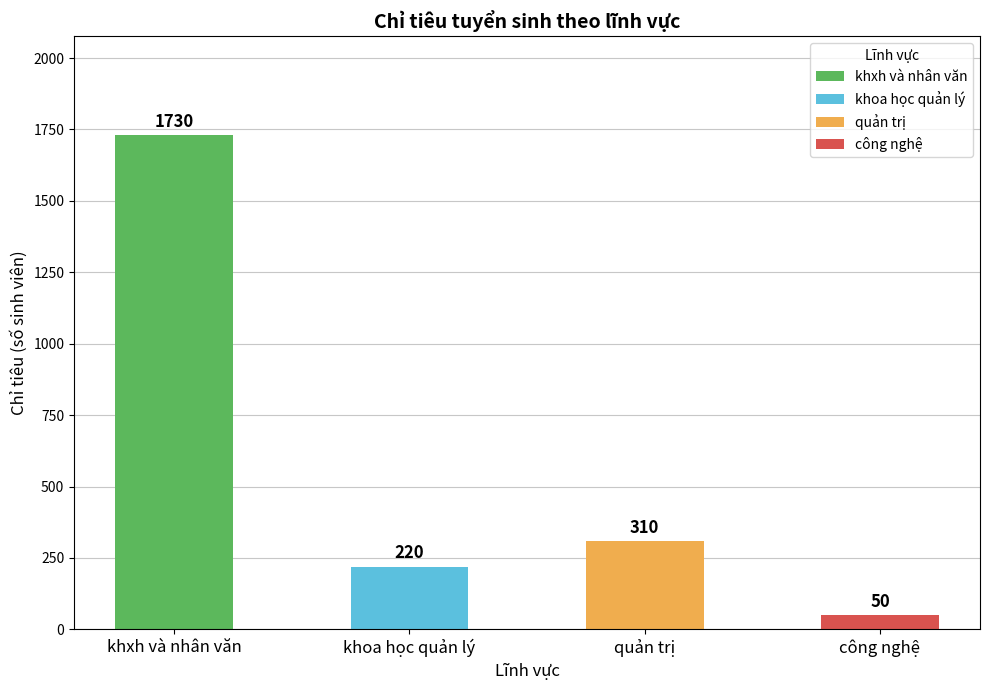

Does the chart contain any negative values?

No